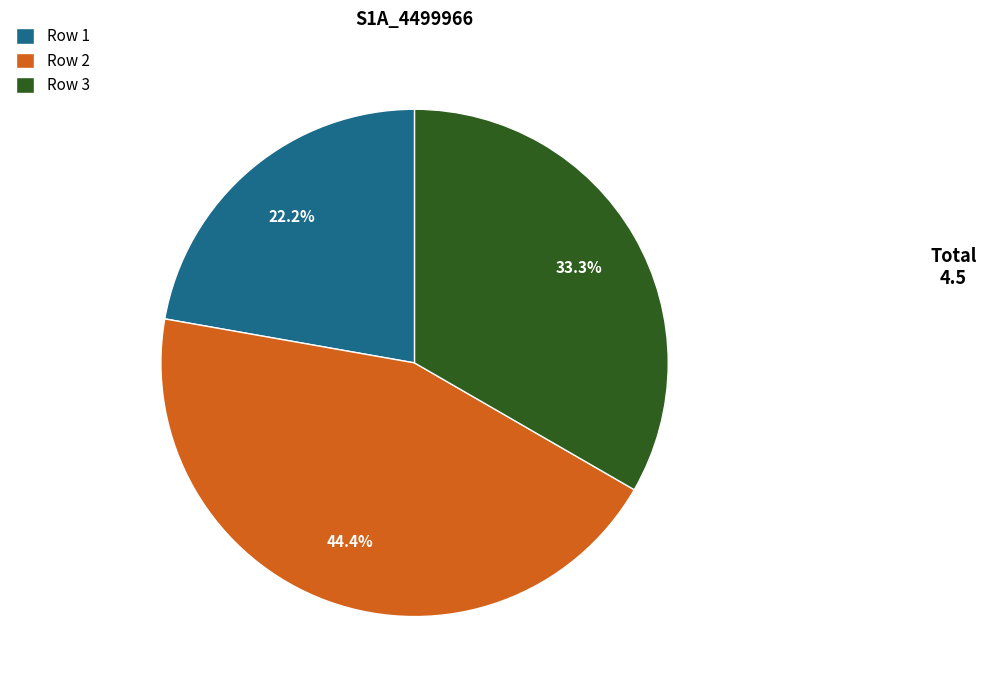

To the nearest percent, what is the average slice percentage?

33%